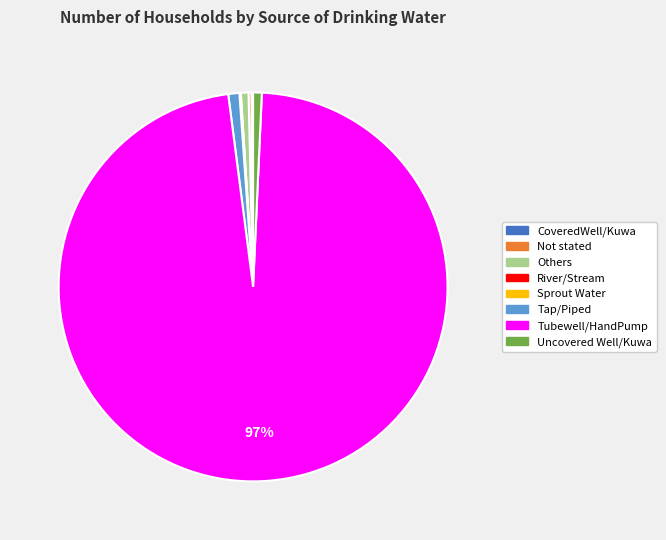

To the nearest percent, what portion does Uncovered Well/Kuwa represent?

1%